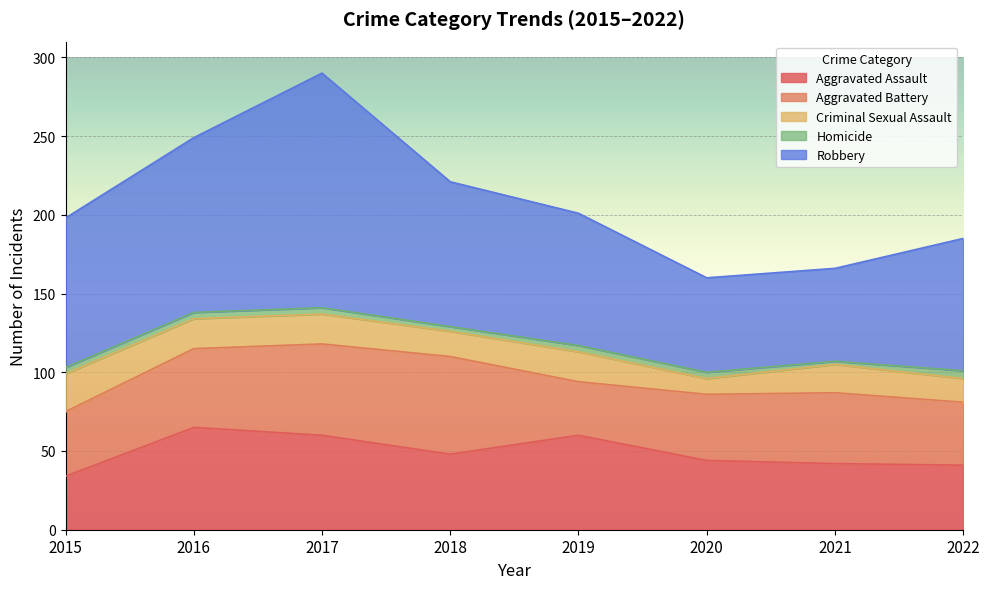

True or false: Aggravated Assault and Robbery intersect in this chart.

False